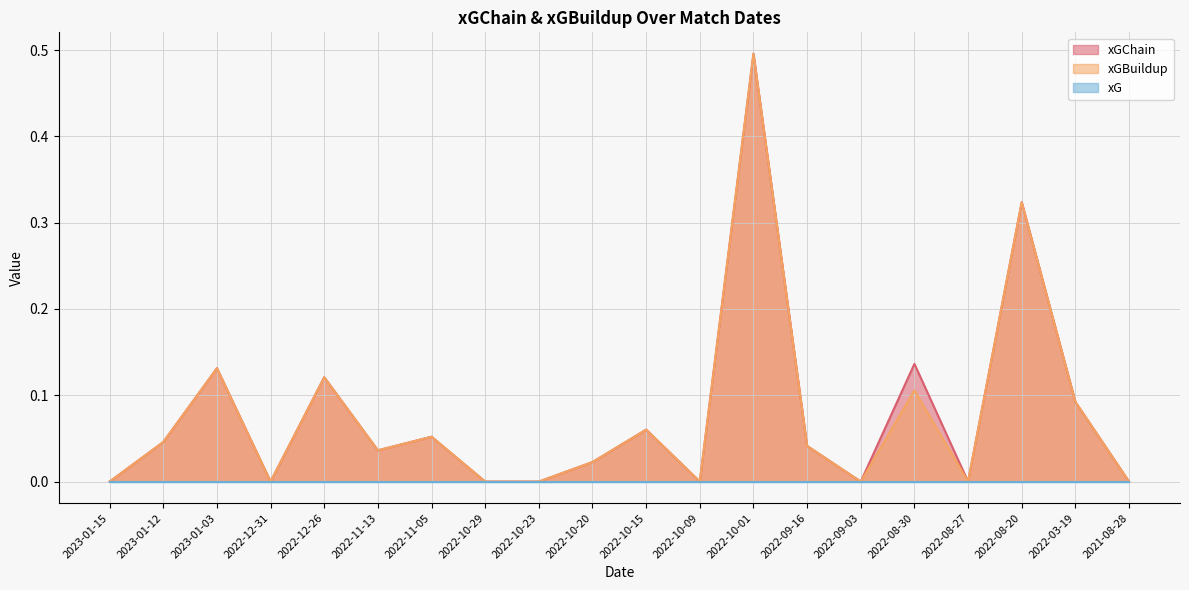

What position from the left is 2023-01-15?

1